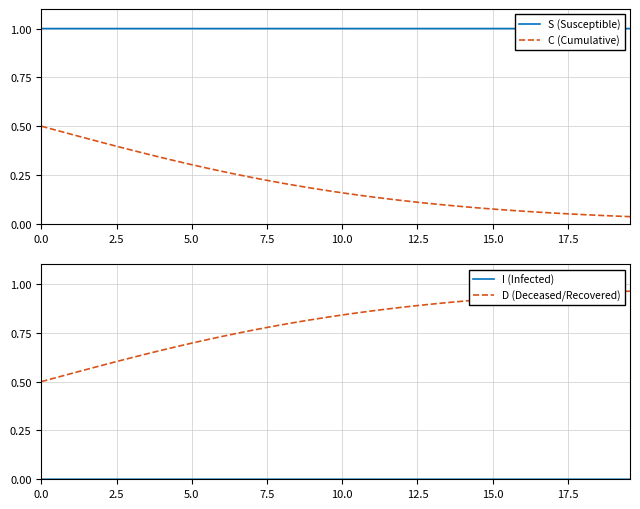

True or false: S (Susceptible) has more than 0 points higher than both neighbors.

False